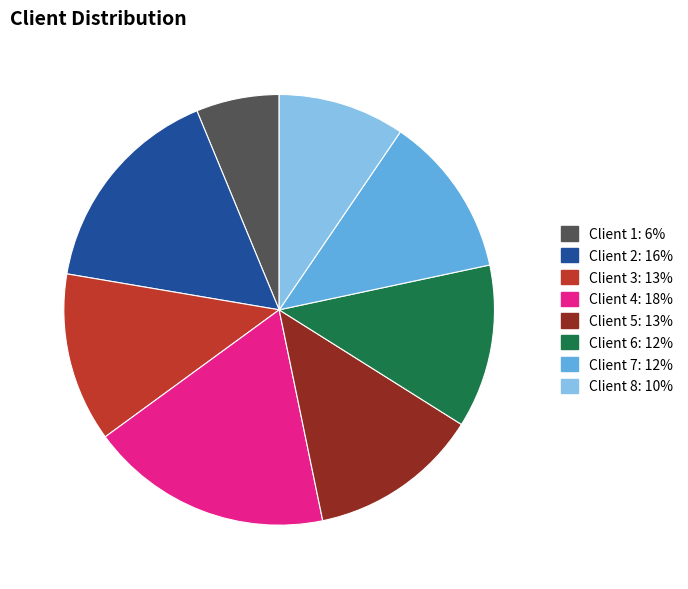

Combined, do Client 6 and Client 2 account for over 50%?

No